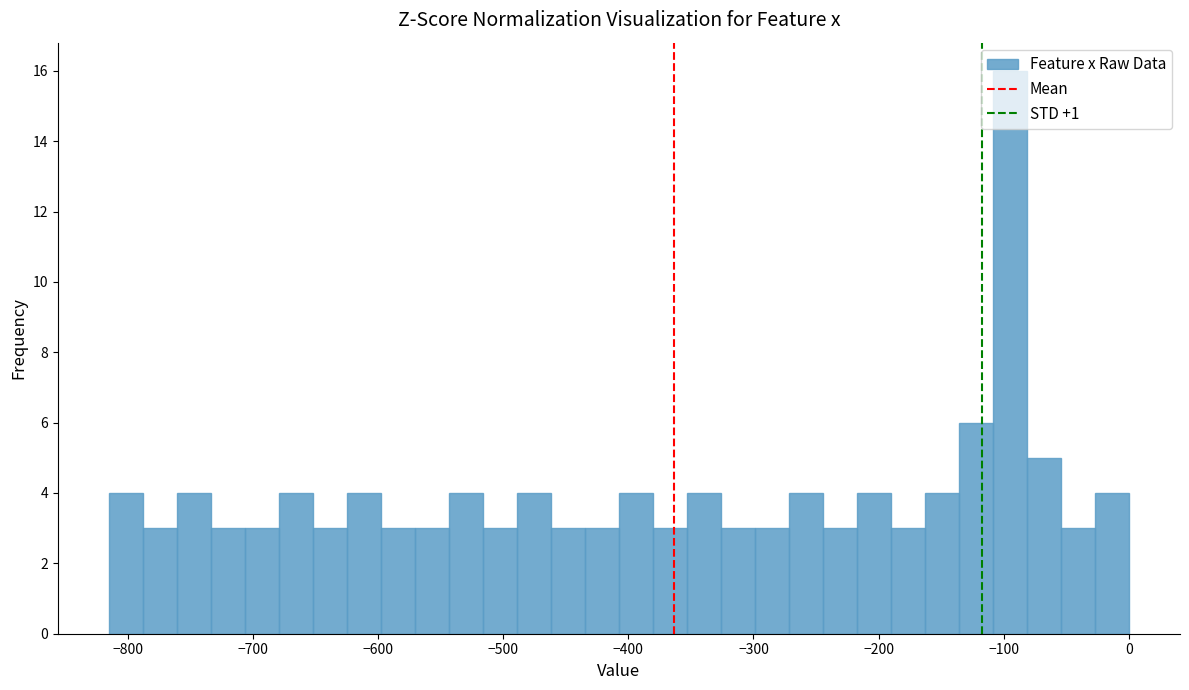

Read against the x-axis, roughly where is the centre of the tallest bar?

-100